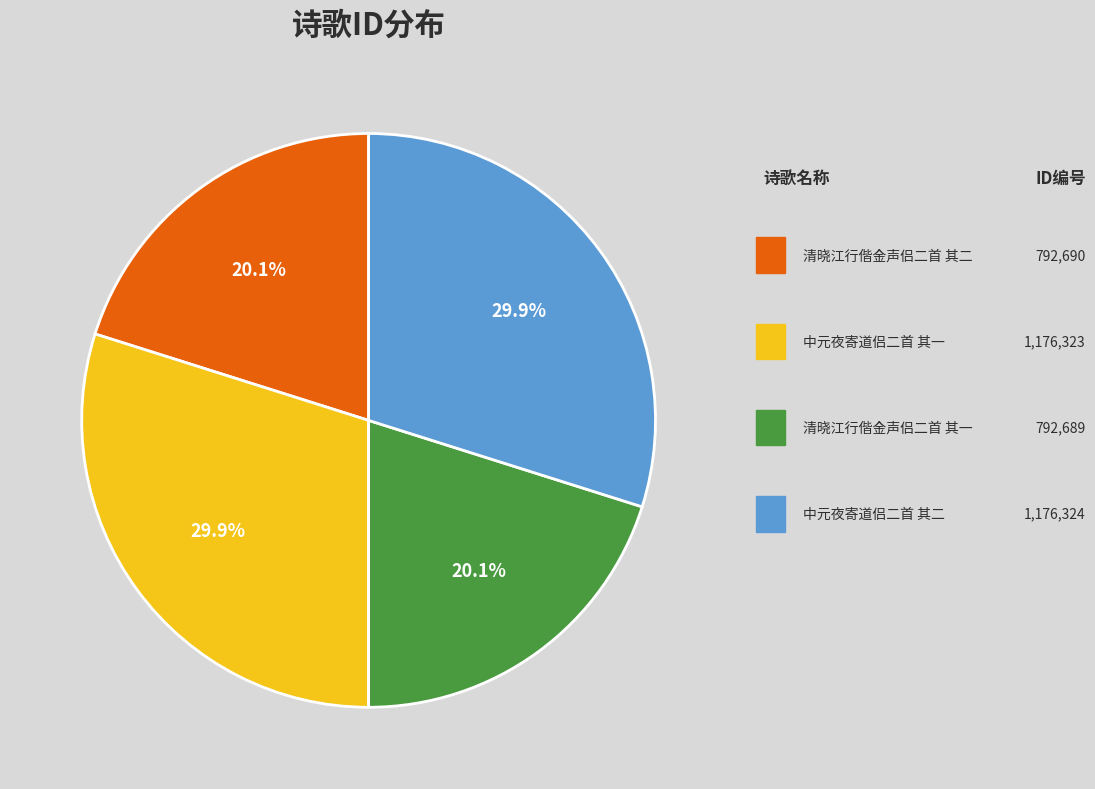

Combined, what portion of the pie is 中元夜寄道侣二首 其一 and 清晓江行偕金声侣二首 其一?

50.0%